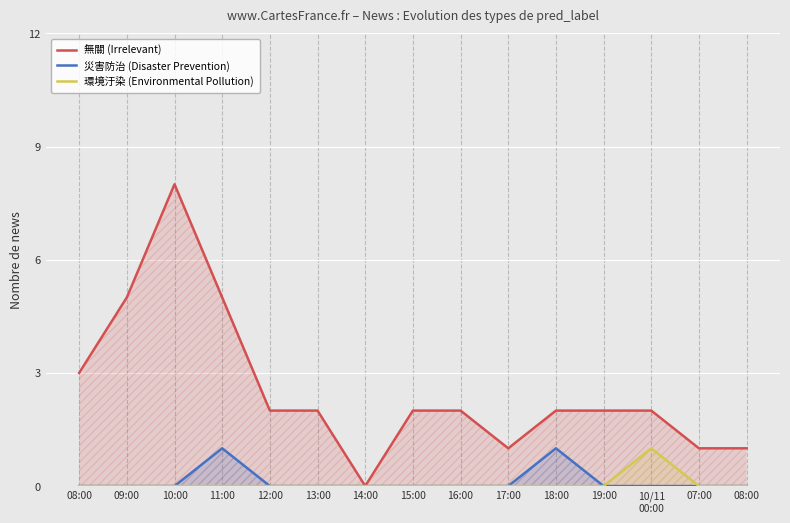

Count the number of categories in the chart.

15